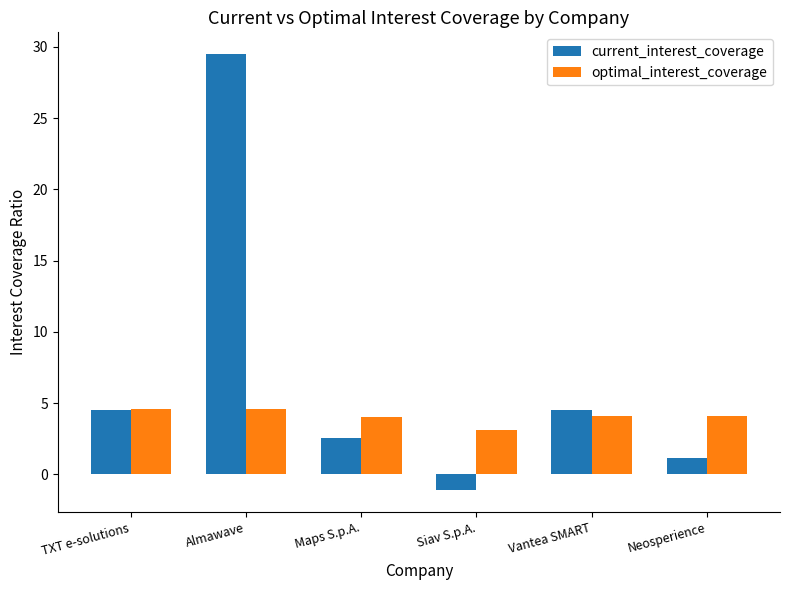

Does the chart contain any negative values?

Yes